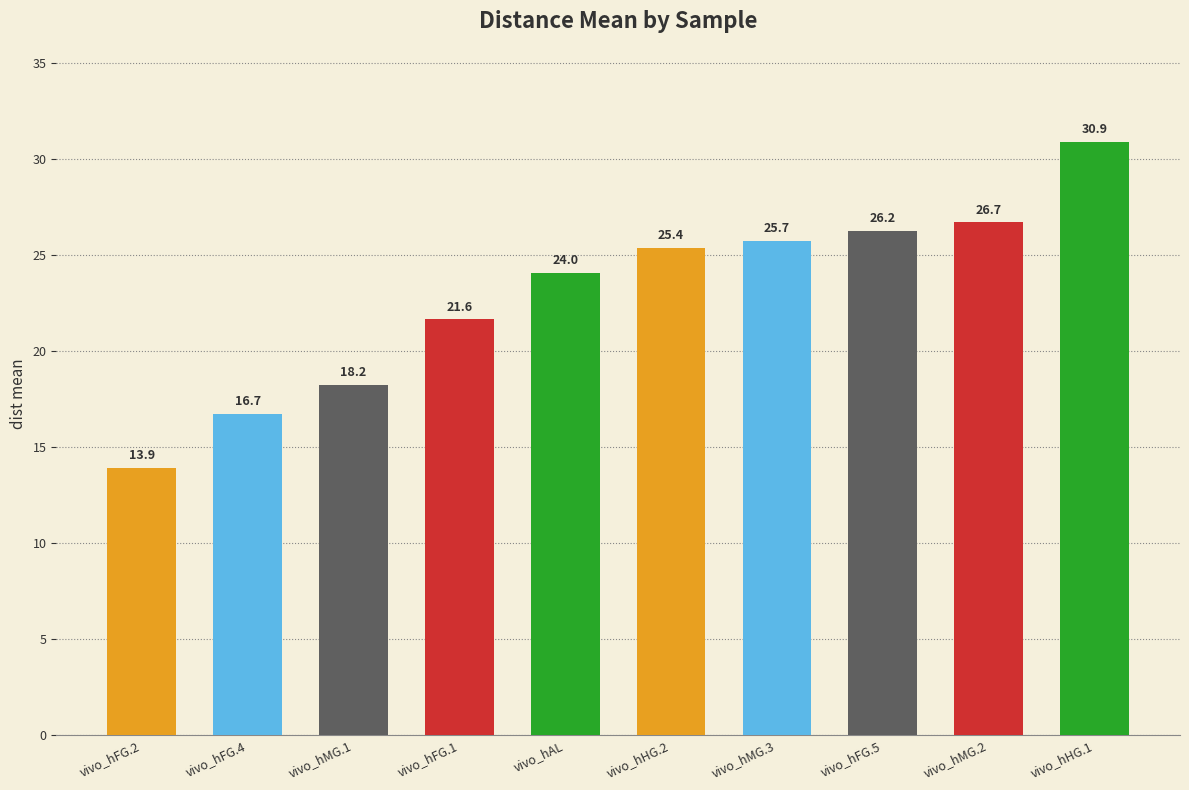

List the labels in order of value, smallest first.

vivo_hFG.2, vivo_hFG.4, vivo_hMG.1, vivo_hFG.1, vivo_hAL, vivo_hHG.2, vivo_hMG.3, vivo_hFG.5, vivo_hMG.2, vivo_hHG.1